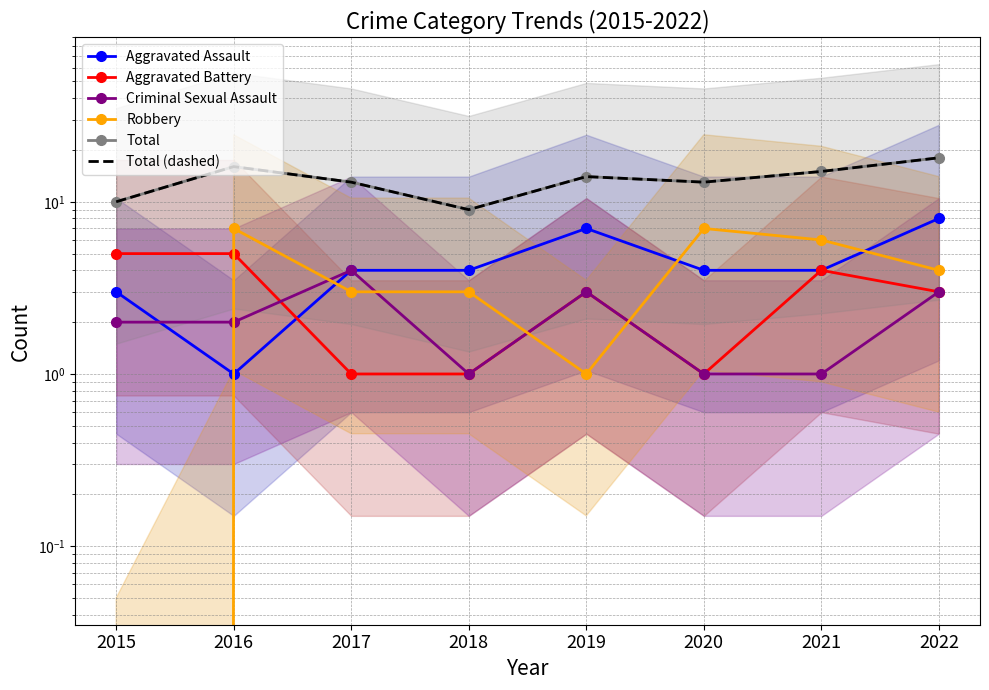

What is the average value of the Aggravated Assault series?

4